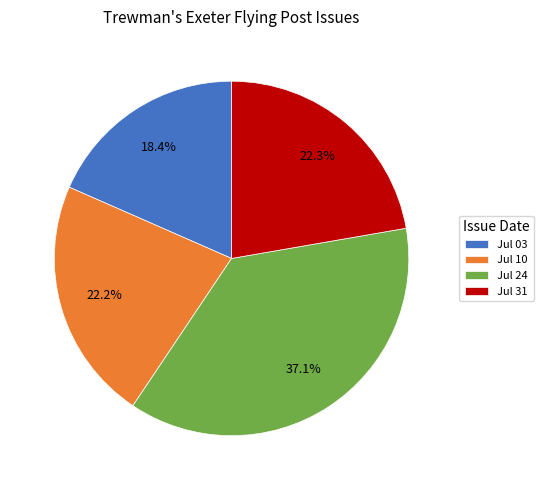

Between Jul 24 and Jul 03, which is larger?

Jul 24